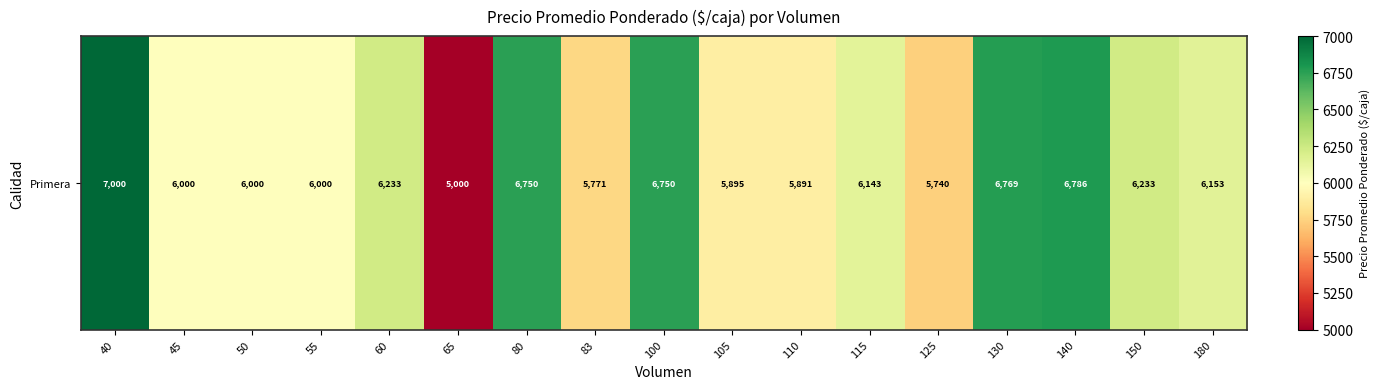

Approximately how many times larger is the value at 83 compared to 150?

0.9